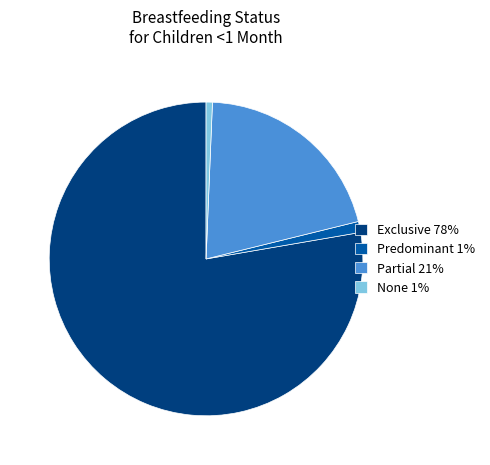

The Exclusive slice represents 93% of the pie. True or false?

False